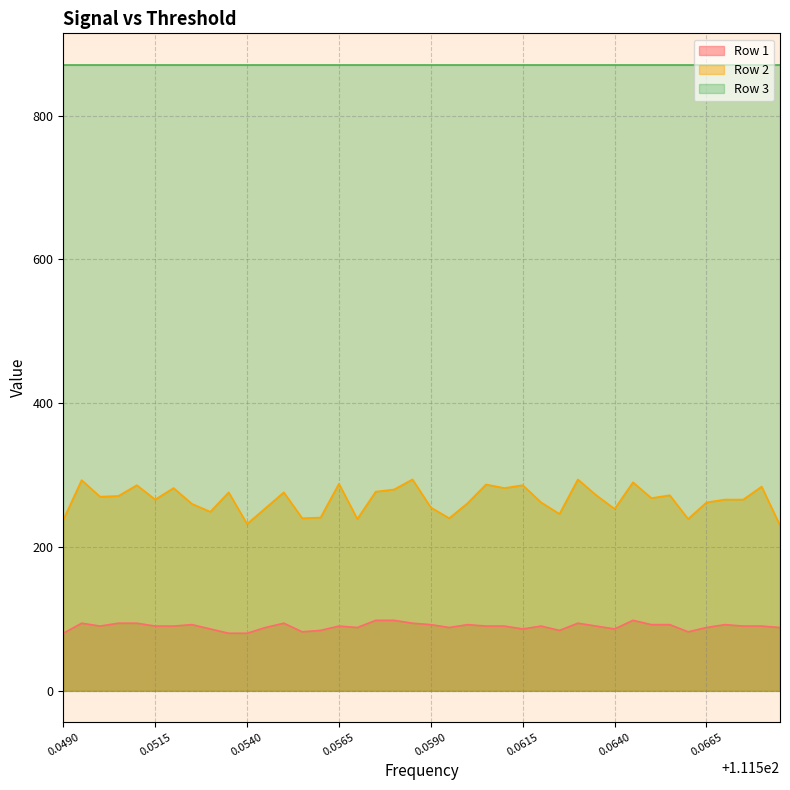

True or false: Row 2 and Row 1 cross at least once.

False